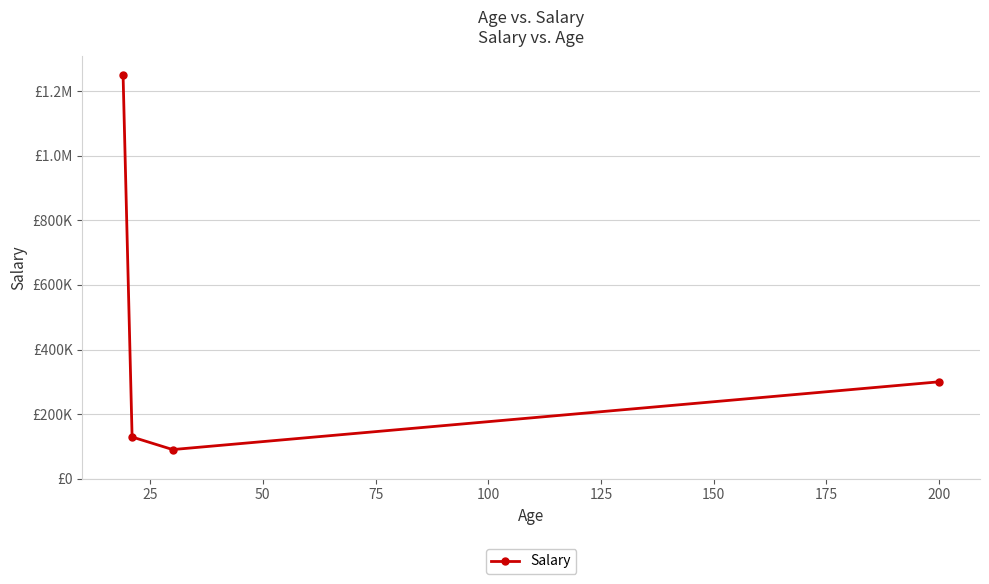

Reading left to right, transcribe all the data shown in this chart.

1250000	129000	90000	300000